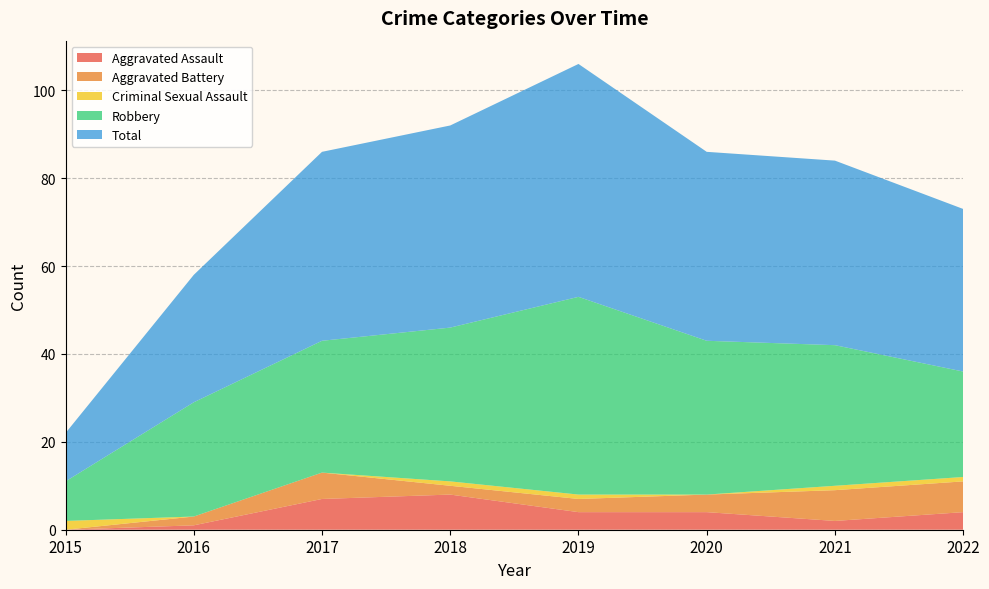

How many lines are shown in the chart?

5